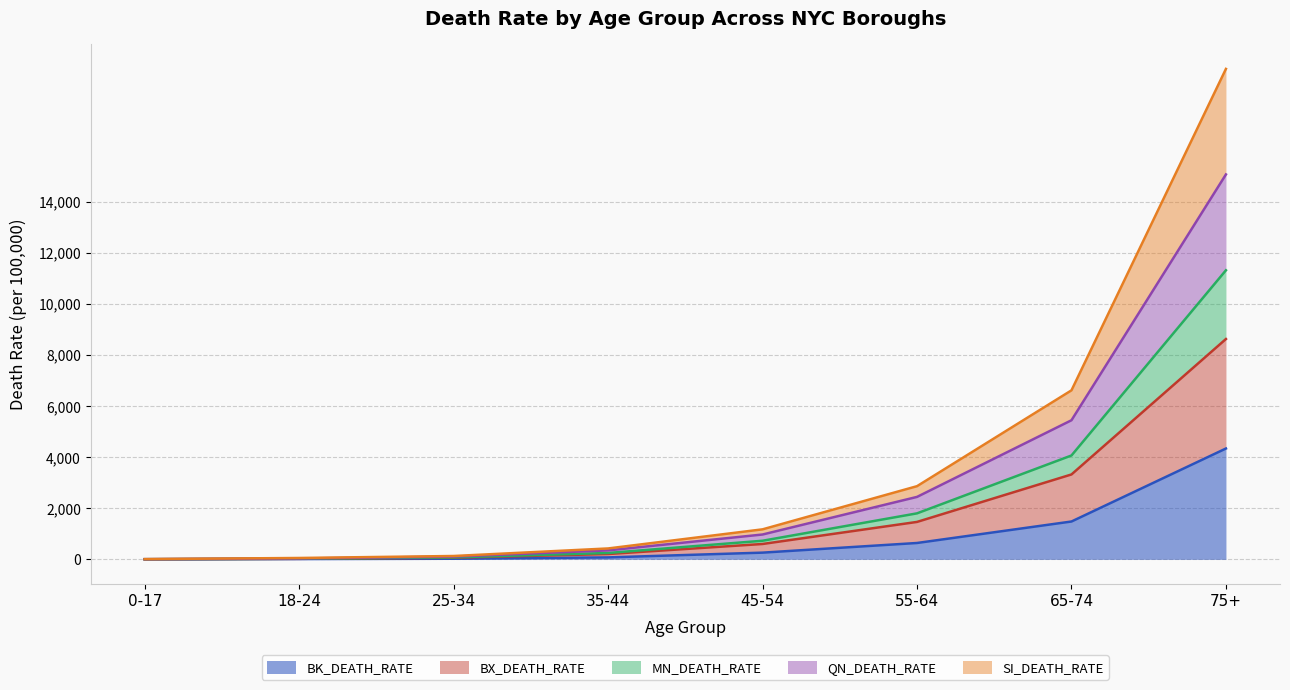

At which label does BK_DEATH_RATE reach its peak?

75+